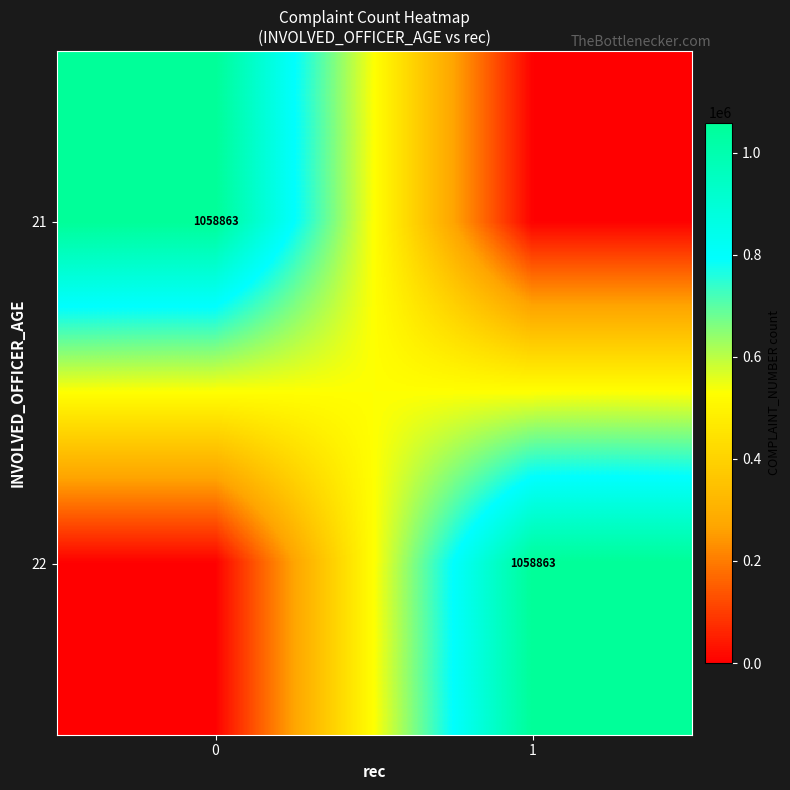

Reading left to right, extract all data points from this chart.

row_0: 0=1058863	1=0
row_1: 0=0	1=1058863